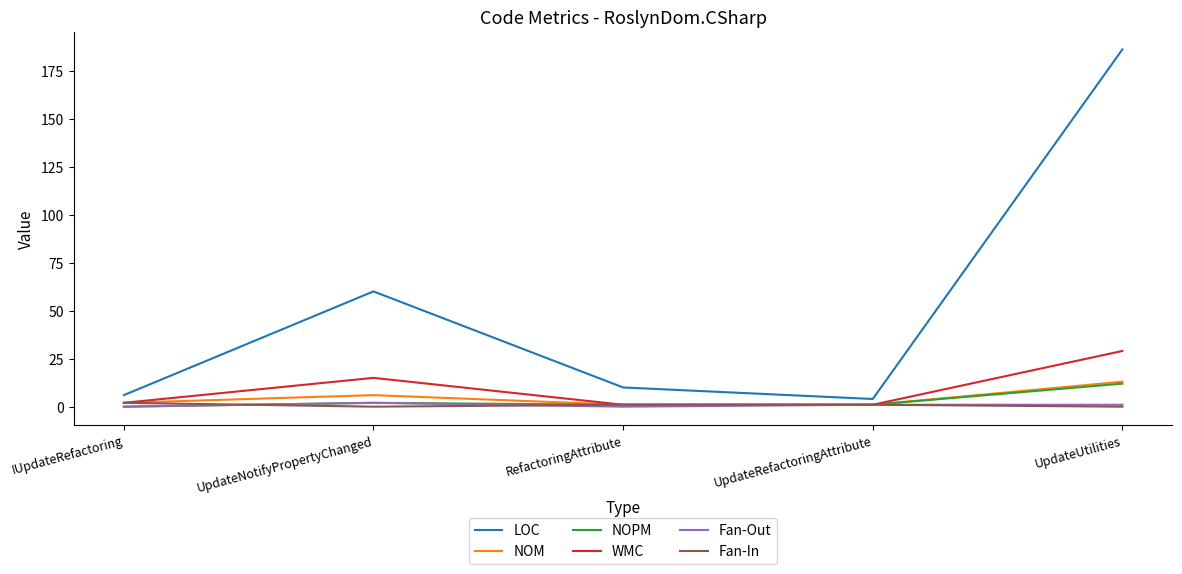

What is the difference between the NOM values at UpdateUtilities and UpdateNotifyPropertyChanged?

7